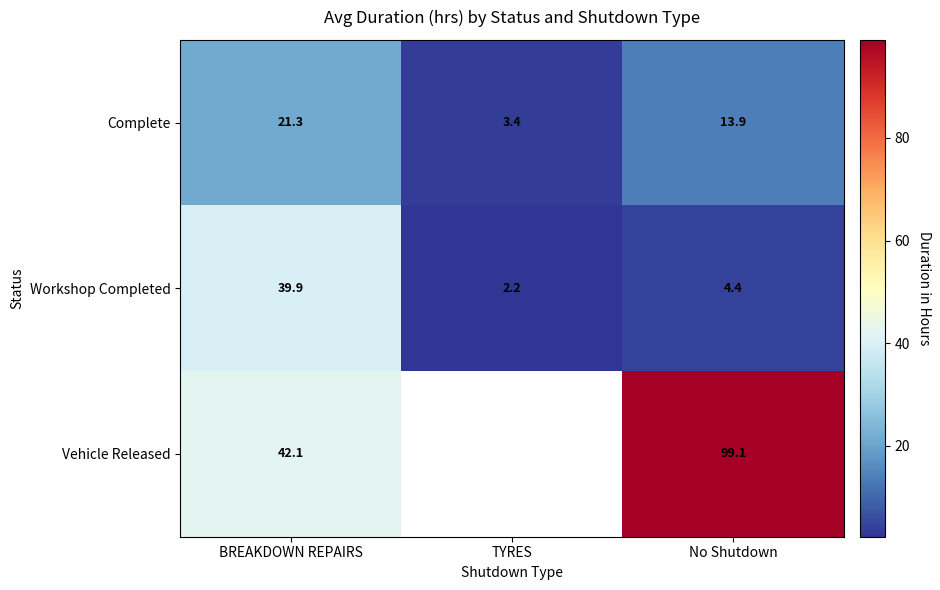

What is the greatest value displayed?

99.1